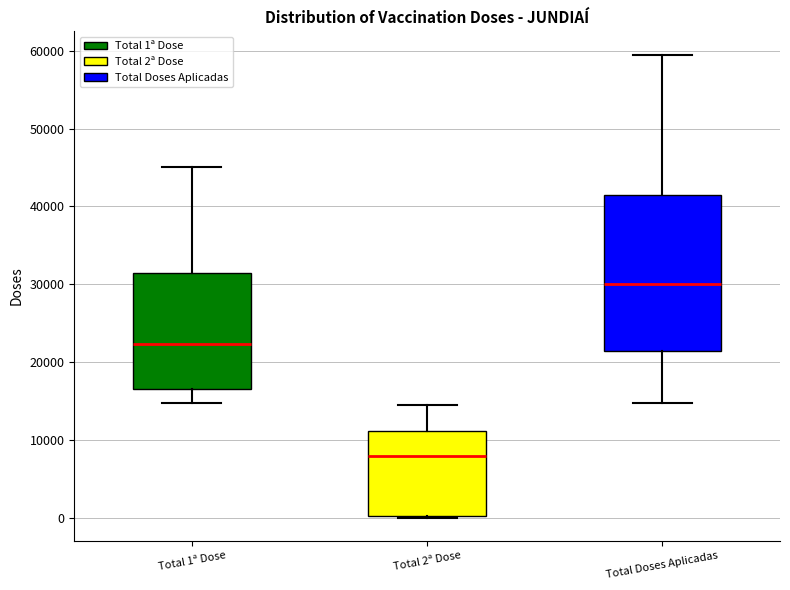

Where is the lower edge of the box for Total 1ª Dose on the y-axis? The values are not printed on the chart, so give them approximately, as read against the axis.

16000